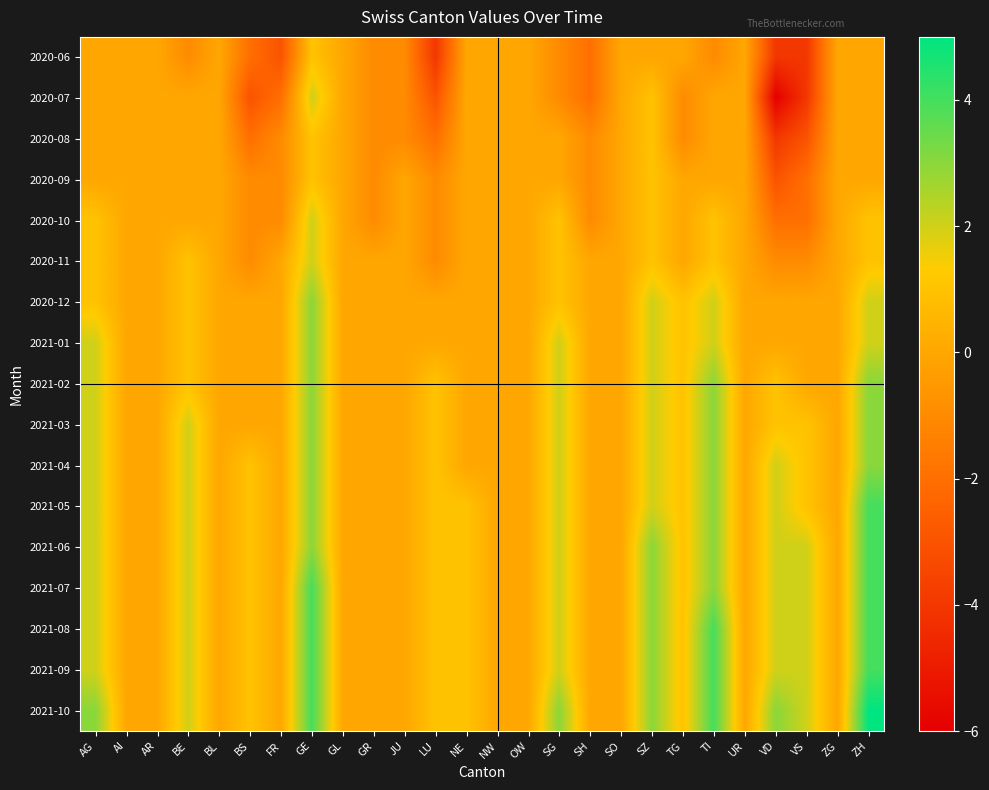

Which series has the largest total across all categories?

2021-10